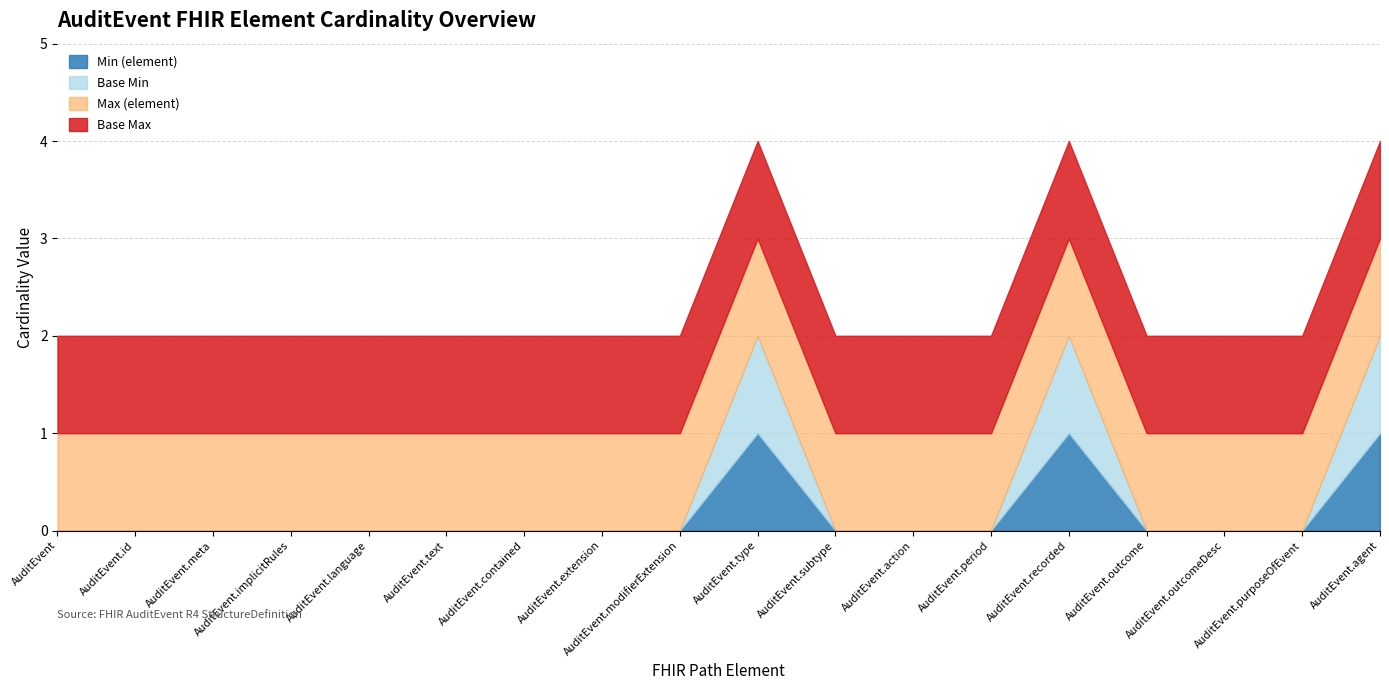

The Max (element) series shows 0 at AuditEvent.text. True or false?

False